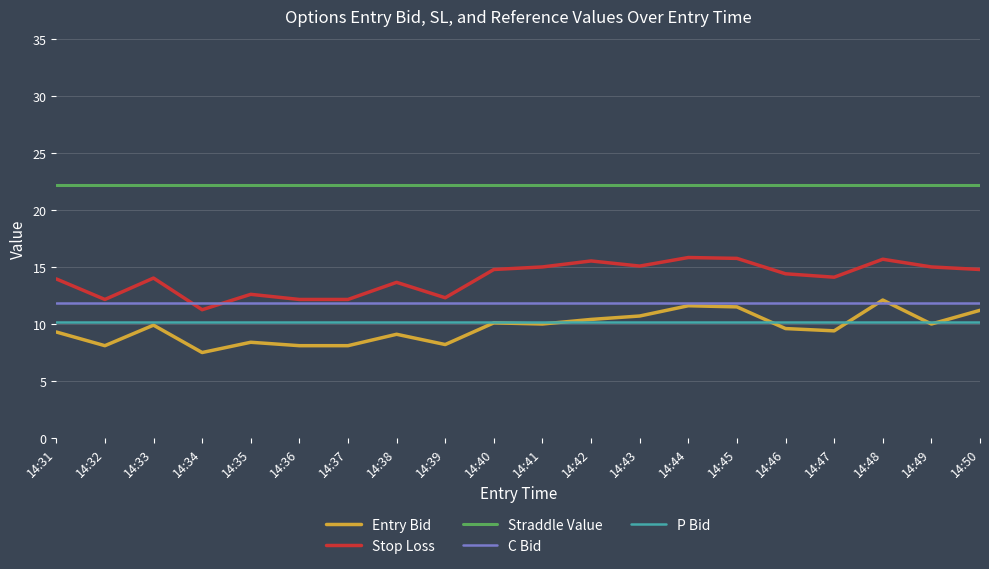

Which series has the largest total across all categories?

Straddle Value